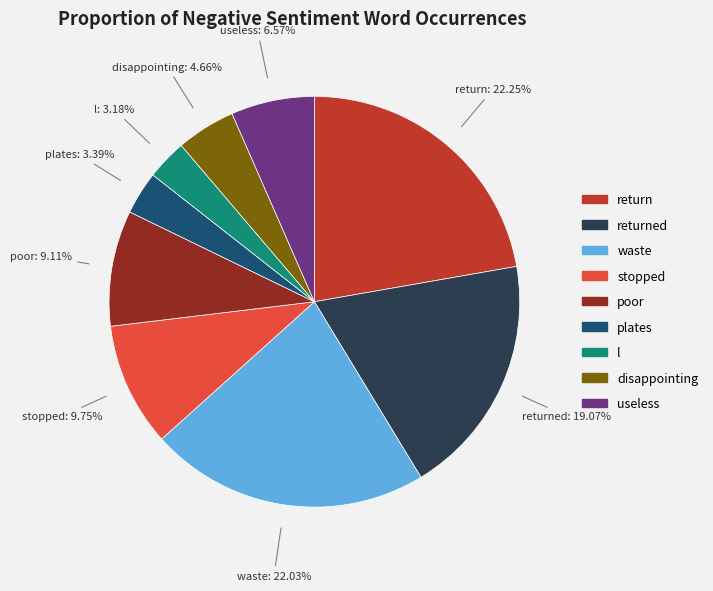

Is there any slice that represents more than half of the pie?

No